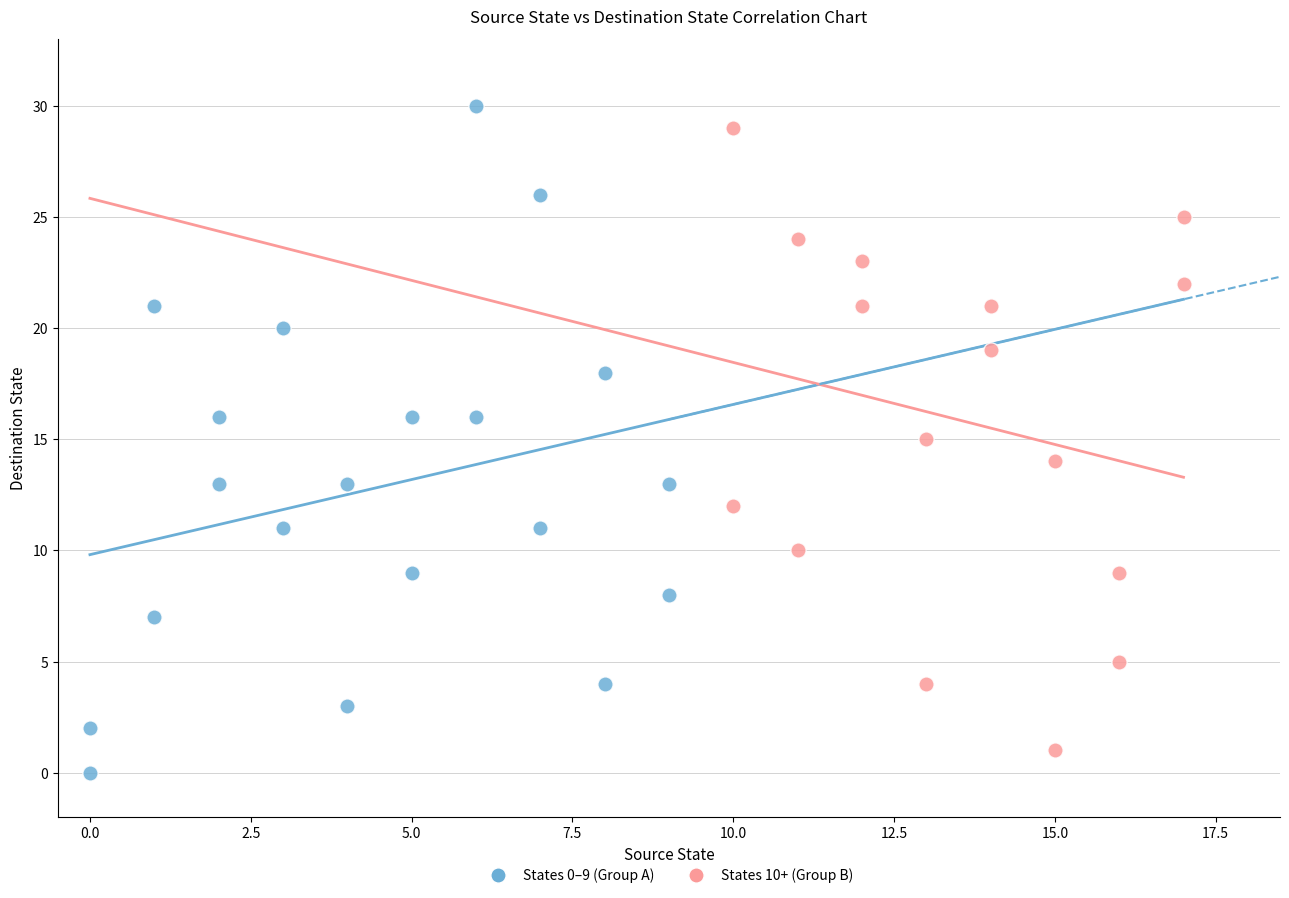

Which series contains the highest Y value?

States 0–9 (Group A)